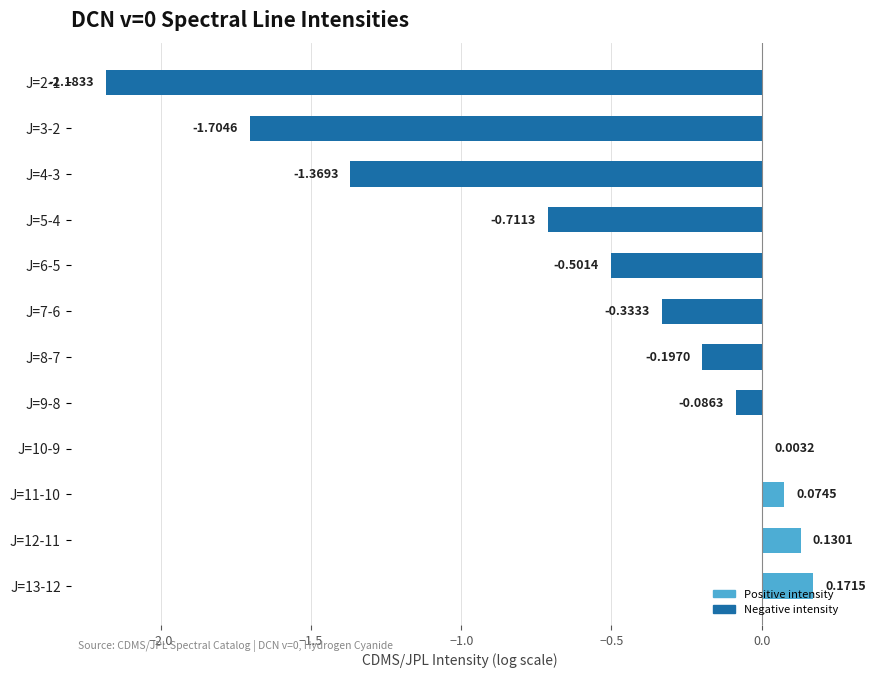

What is the sum of the values at J=5-4 and J=11-10?

-0.6